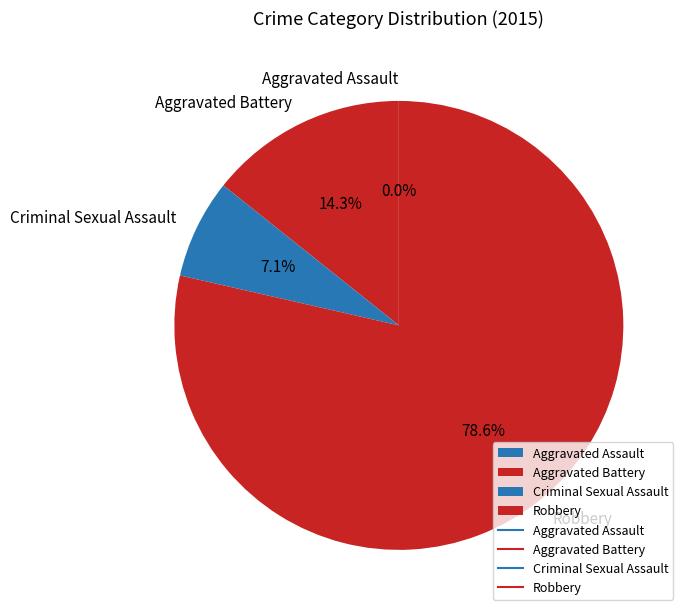

Is 2019 the majority of the pie?

No